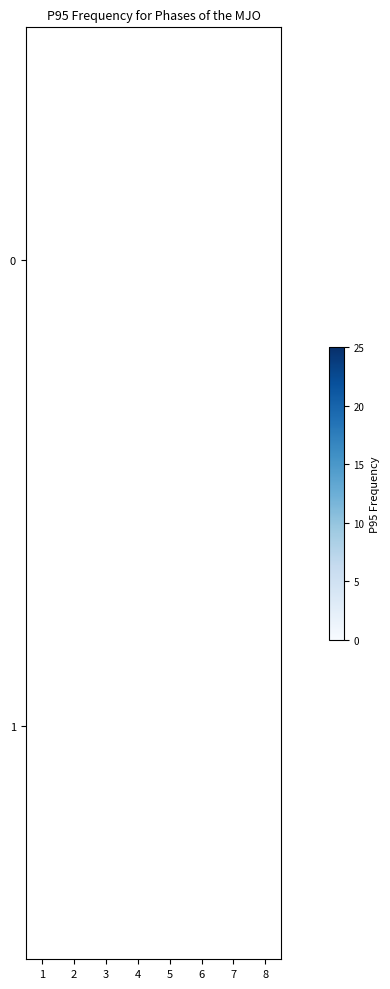

List the series in order of their peak value, highest first.

0, 1